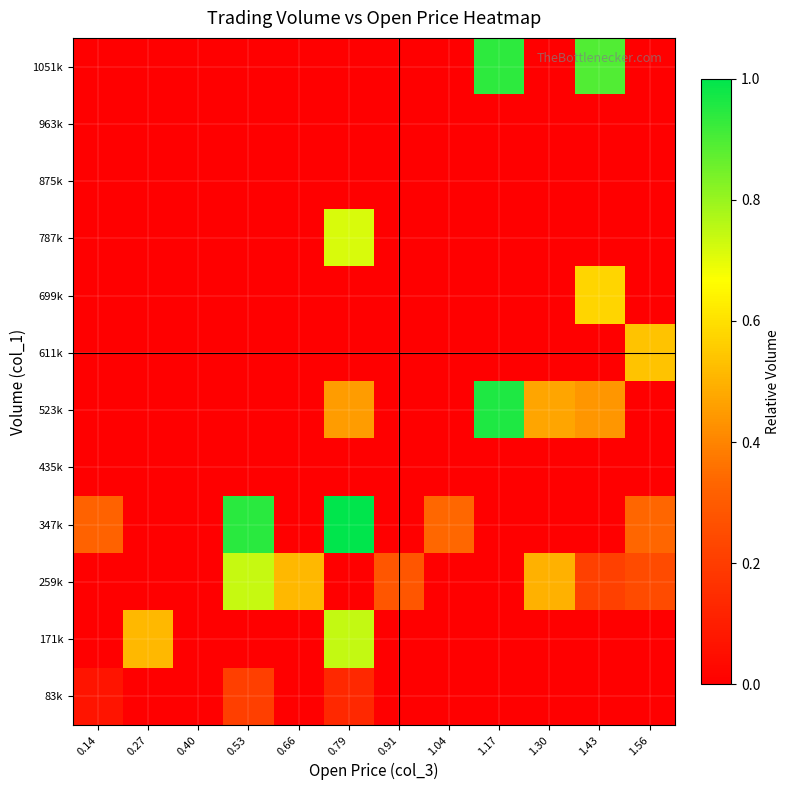

Rank the series by their maximum value, from highest to lowest.

347k, 523k, 1051k, 171k, 259k, 787k, 699k, 611k, 83k, 435k, 875k, 963k